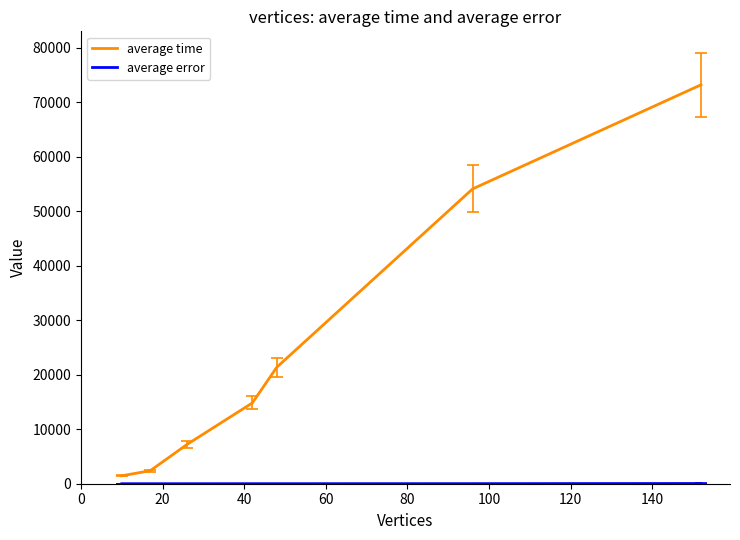

What is the maximum value shown in the chart?

73188.0